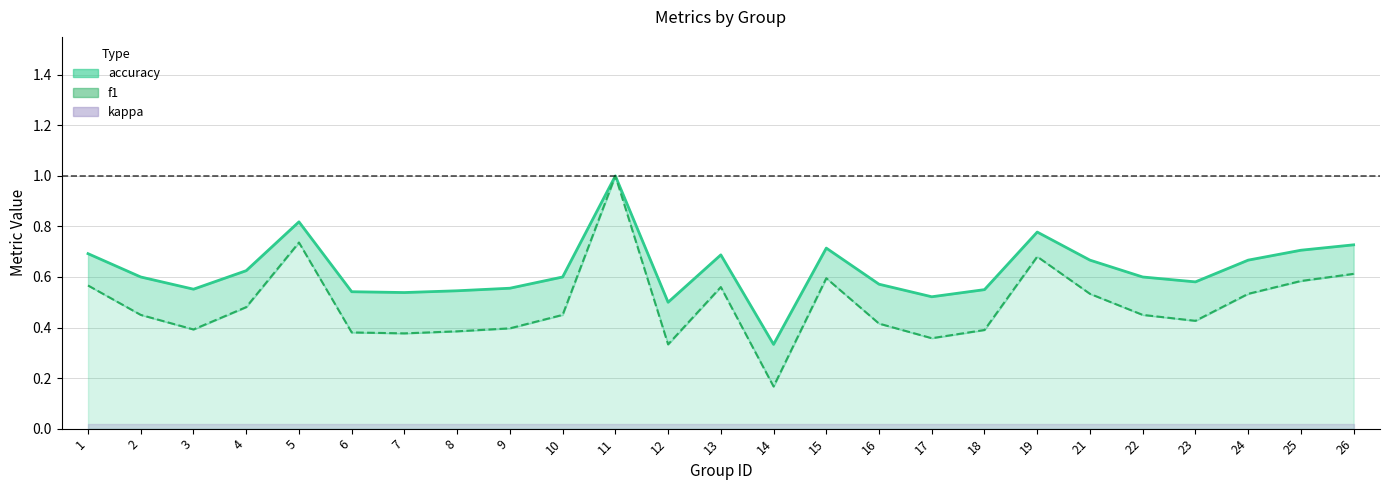

What is the value of the accuracy point at the 16th from the left?

0.6